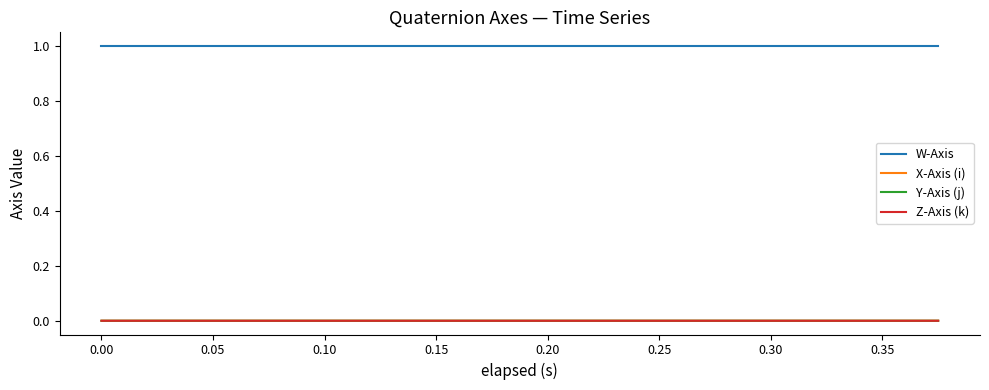

Which series has the largest total across all categories?

W-Axis